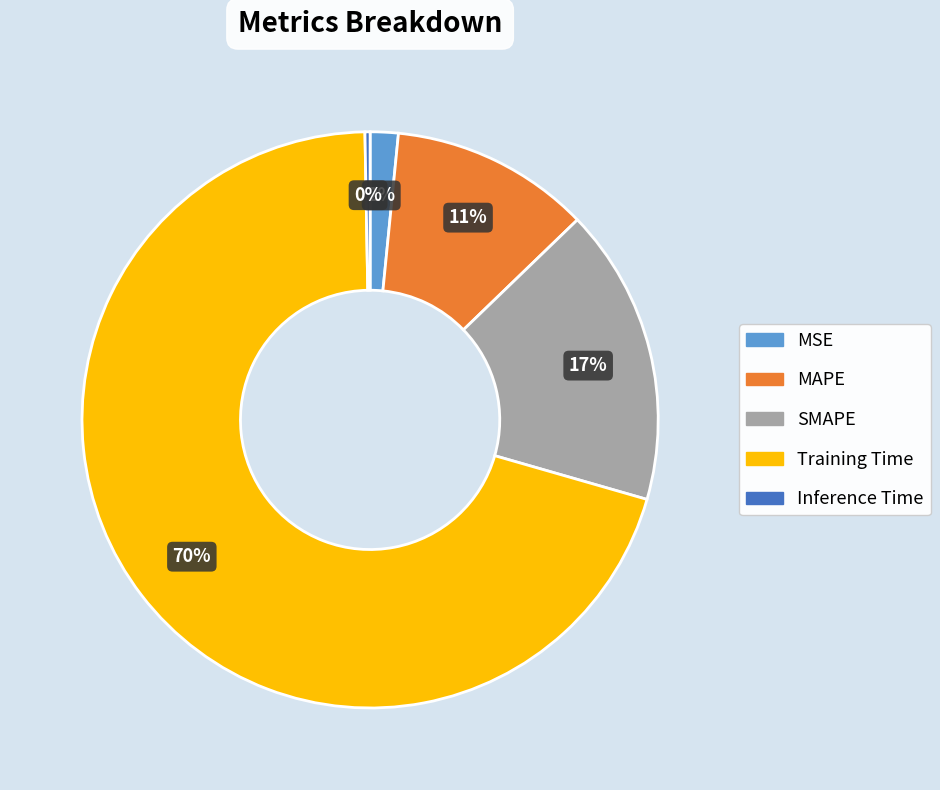

To the nearest percent, what is the difference between the largest and smallest slice percentages?

70%